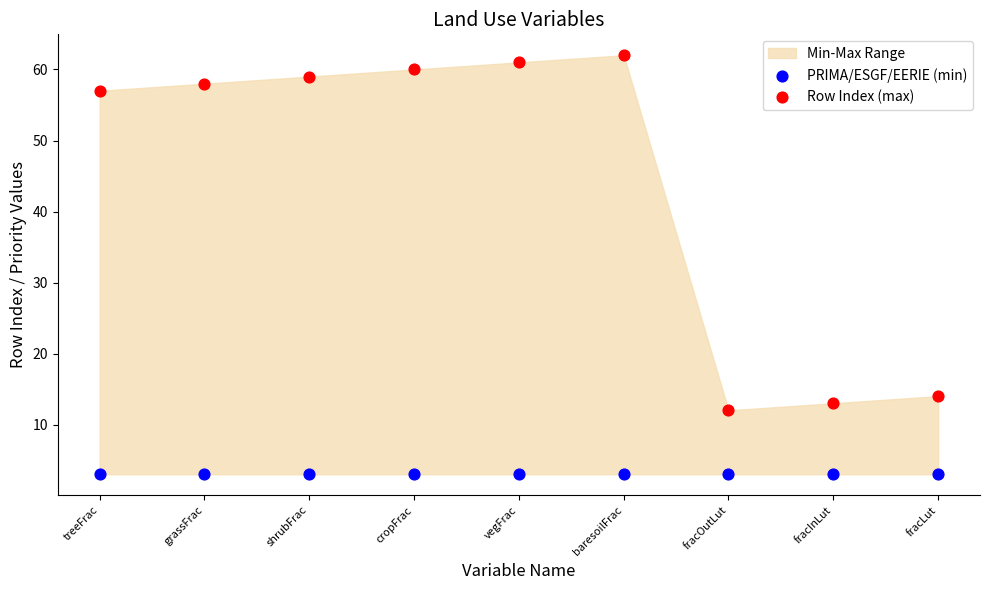

Which series contains the highest Y value?

Row Index (max)